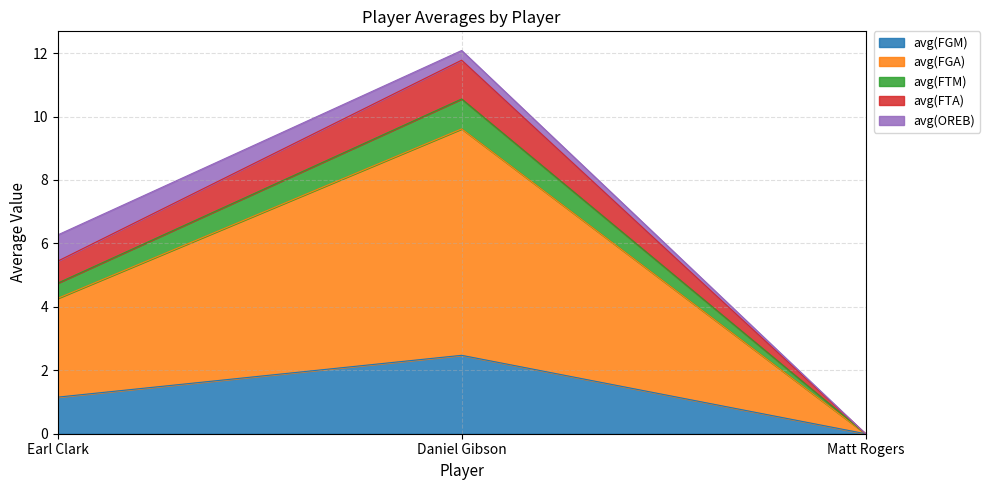

What is the total value across all series at Earl Clark?

6.3